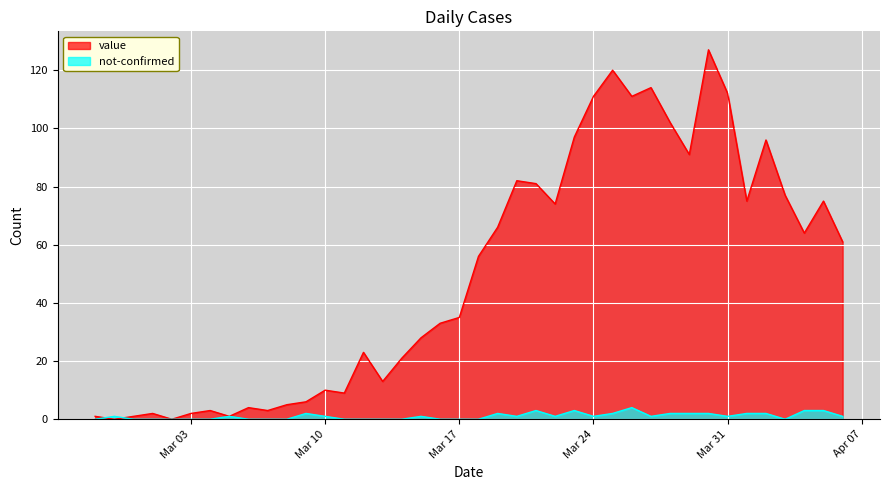

The not-confirmed series shows 0 at 2020-03-11. True or false?

True